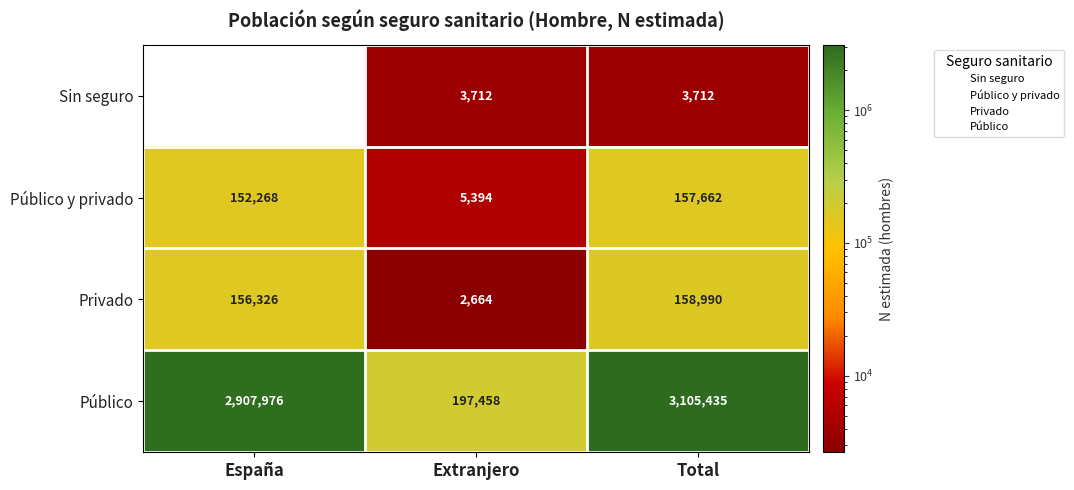

Between España and Total, which series saw the biggest shift?

Público